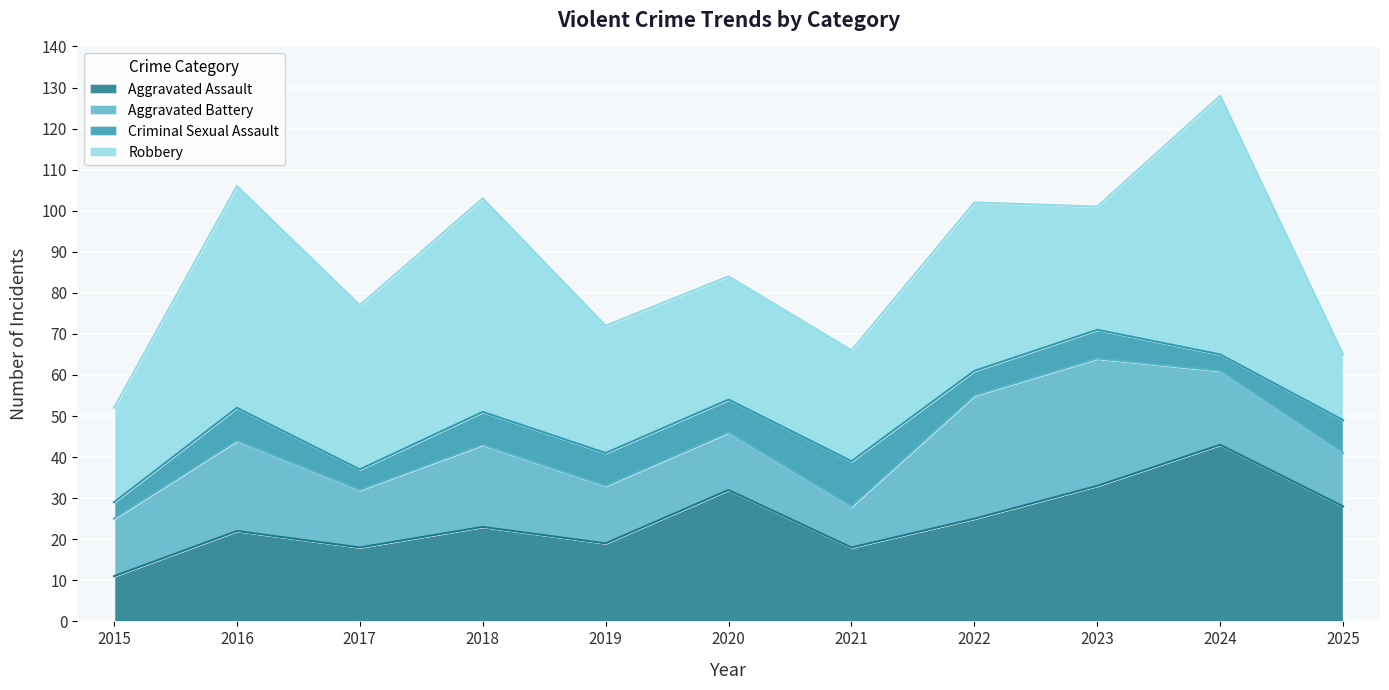

How many interior local peaks does the Robbery series have?

4